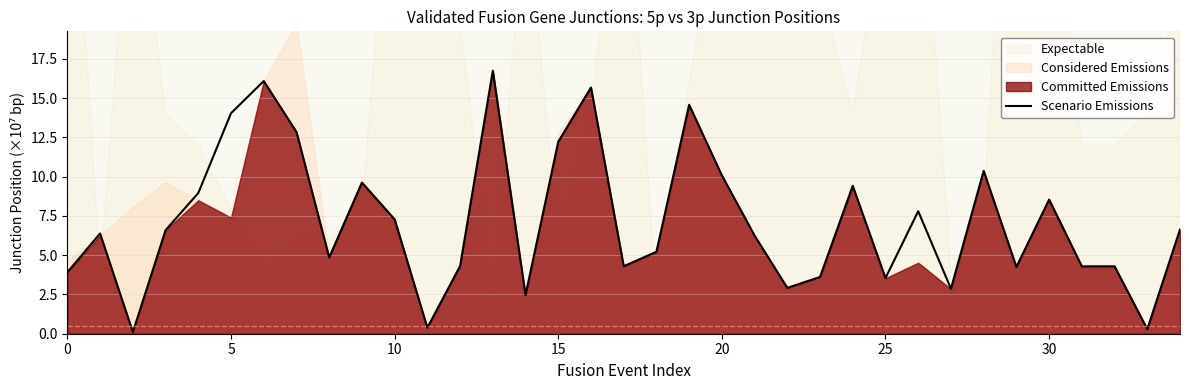

What is the sum of the values at 26 and 30?

16.3